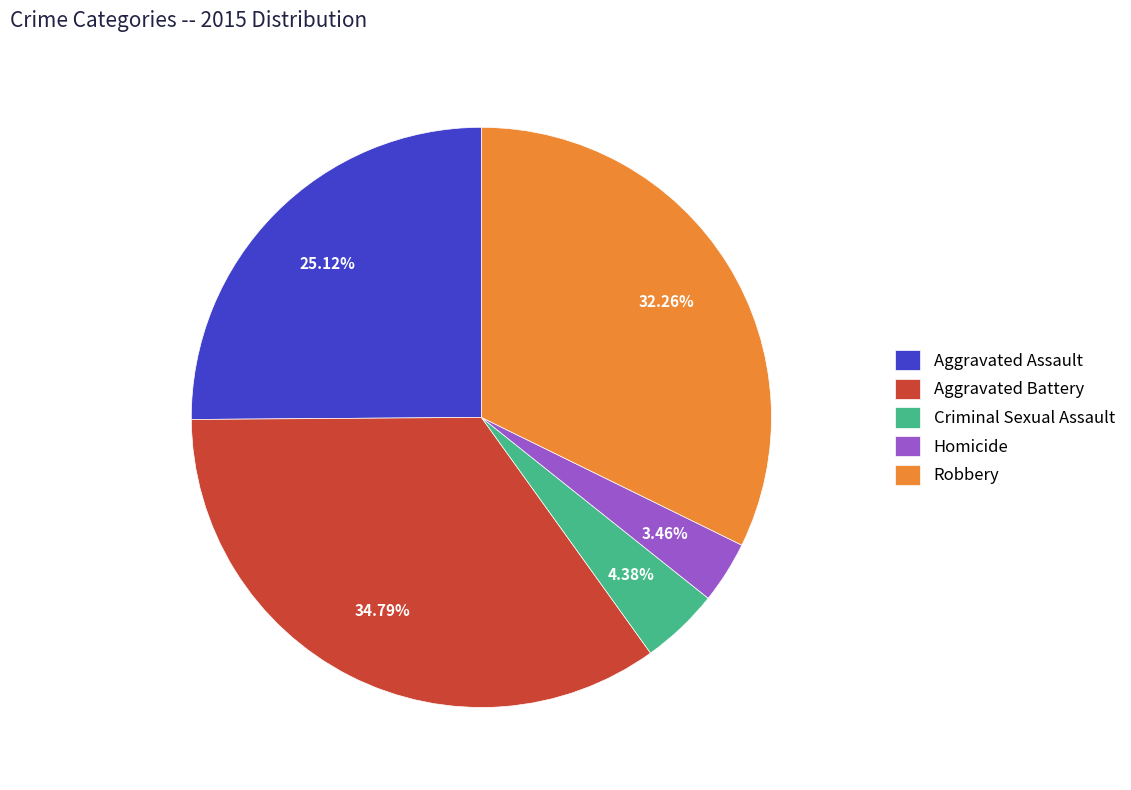

To the nearest percent, what portion does Aggravated Battery represent?

35%